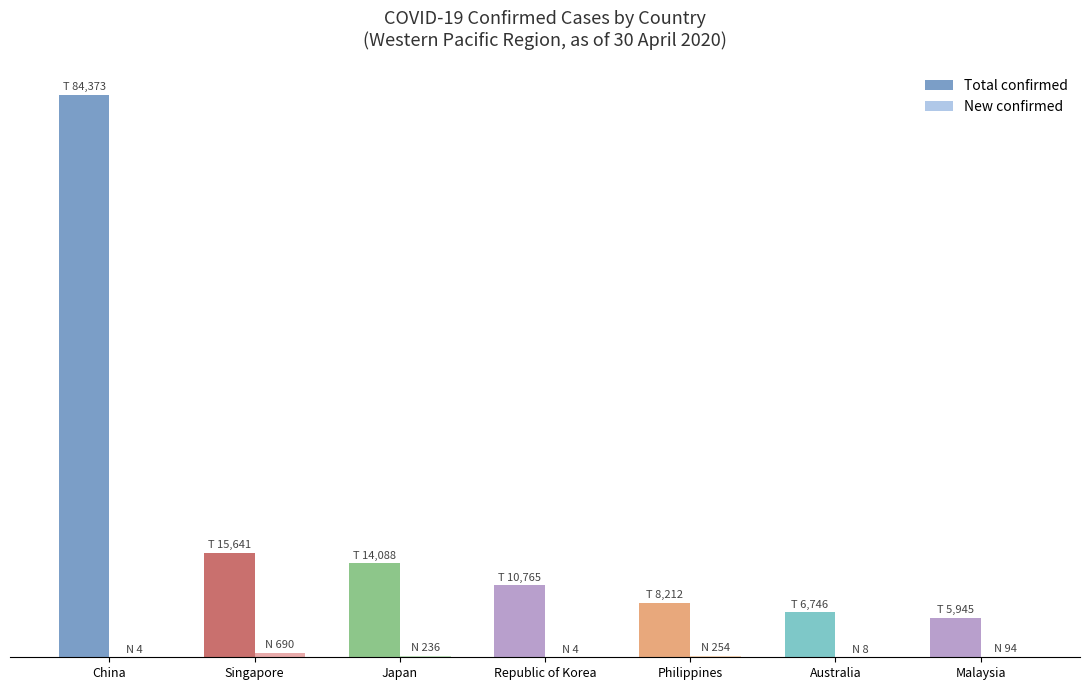

The New confirmed series shows 4 at China. True or false?

True